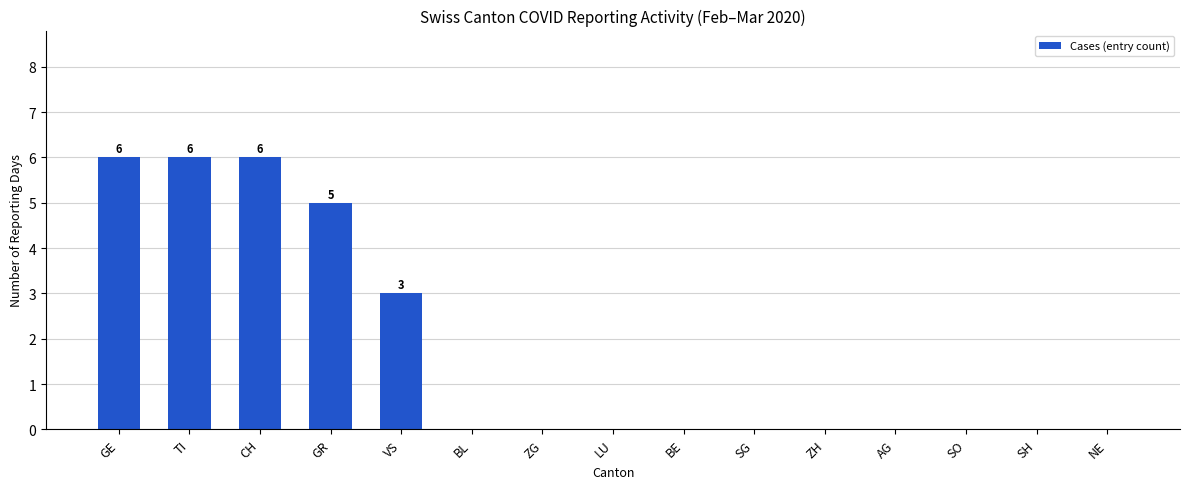

Reading left to right, list all the values displayed in this chart.

GE=6	TI=6	CH=6	GR=5	VS=3	BL=0	ZG=0	LU=0	BE=0	SG=0	ZH=0	AG=0	SO=0	SH=0	NE=0